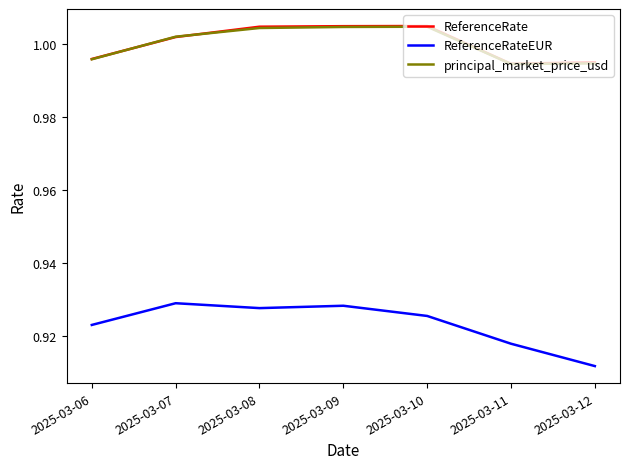

Between 2025-03-08 and 2025-03-11, which series saw the biggest shift?

ReferenceRate